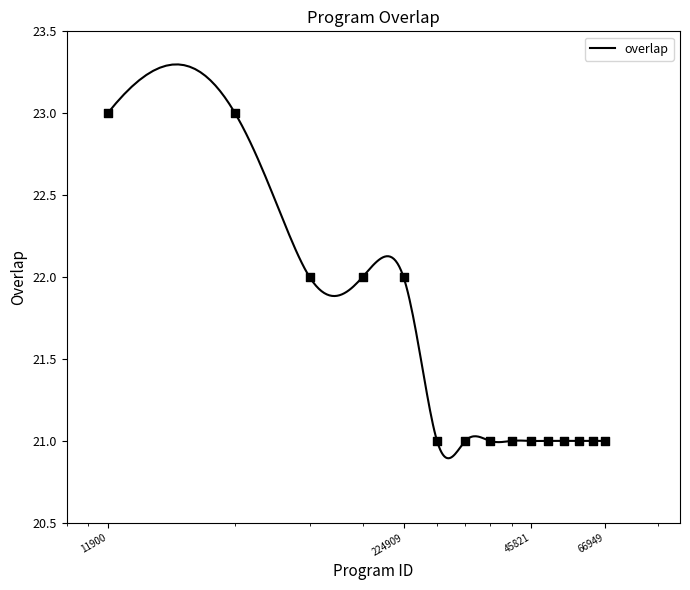

What is the change in value from 11900 to 87204?

-1